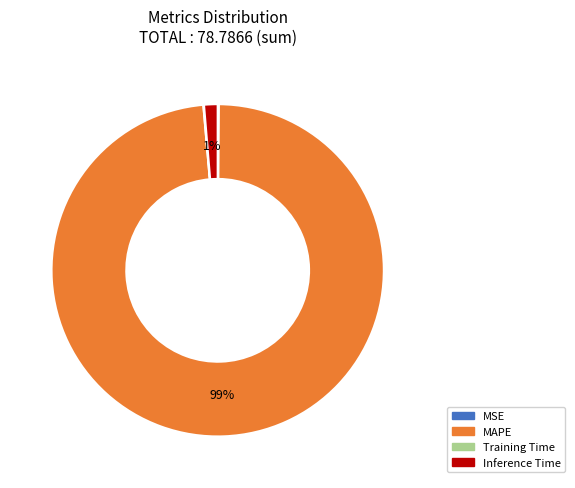

The MAPE slice represents 89% of the pie. True or false?

False